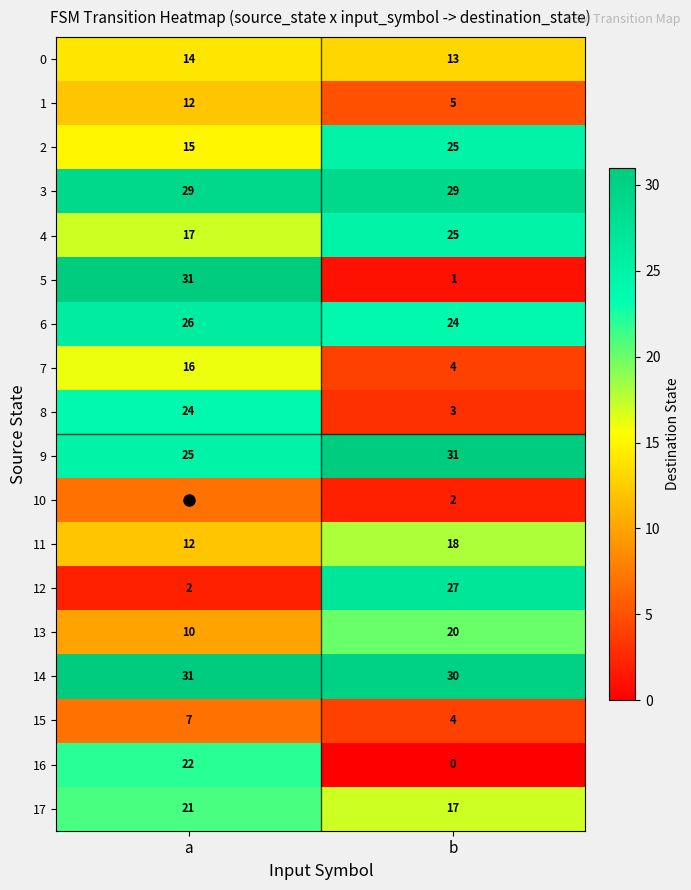

True or false: 8 has a value of 24 at a.

True